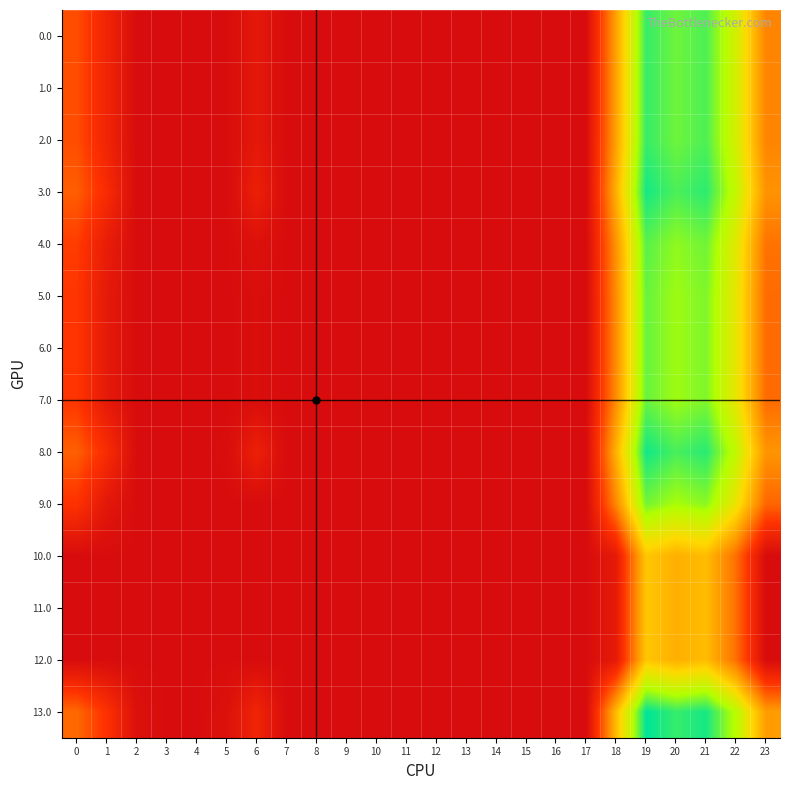

Which series has the widest spread of values?

13.0